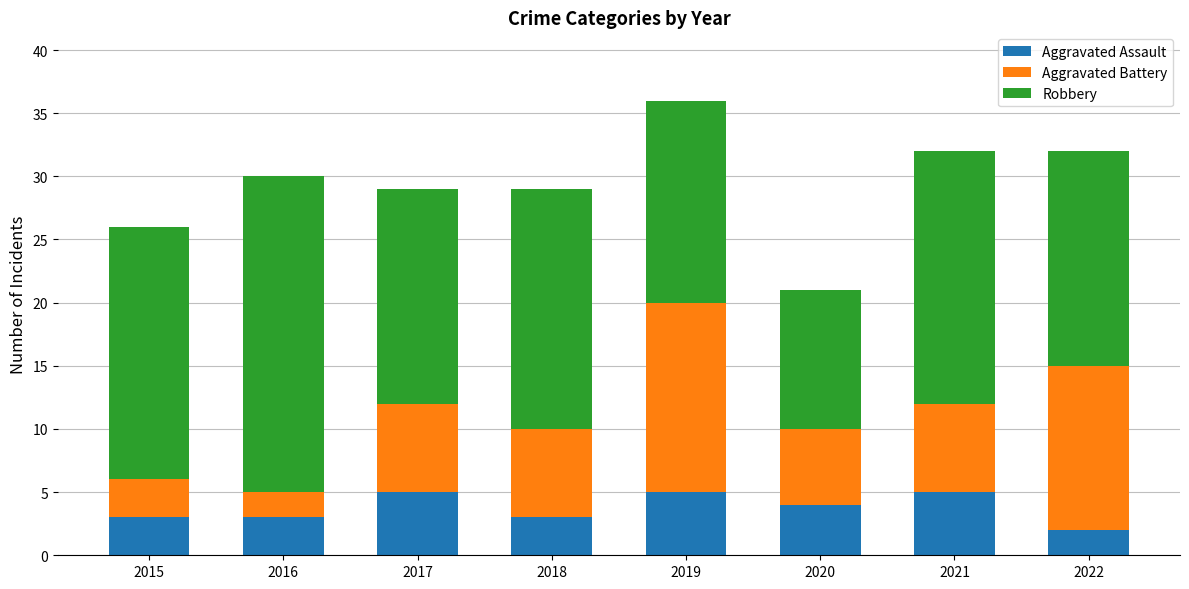

At which label does Aggravated Assault reach its minimum?

2022